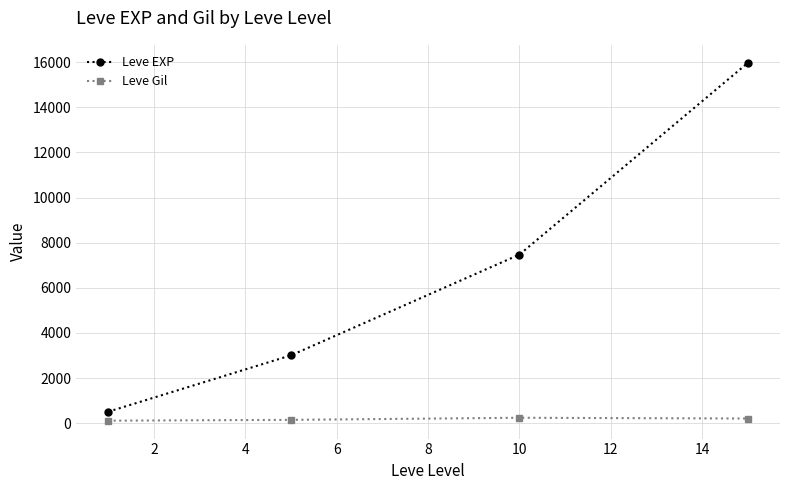

Which series has the largest range (max minus min)?

Leve EXP